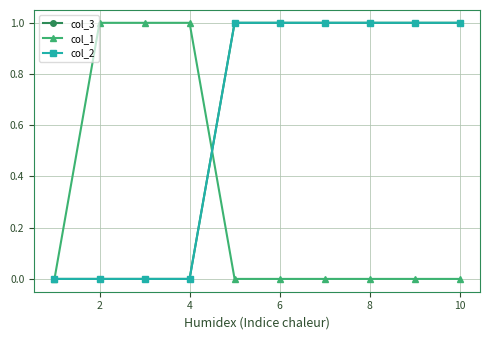

Does the chart have visible grid lines?

Yes